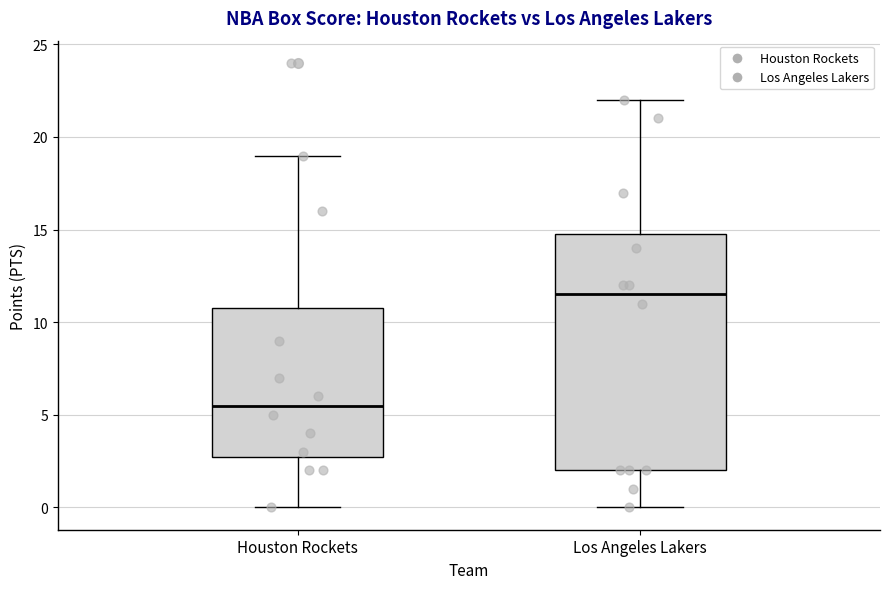

Where does the upper whisker of the box for Houston Rockets end on the y-axis? The values are not printed on the chart, so give them approximately, as read against the axis.

19.0